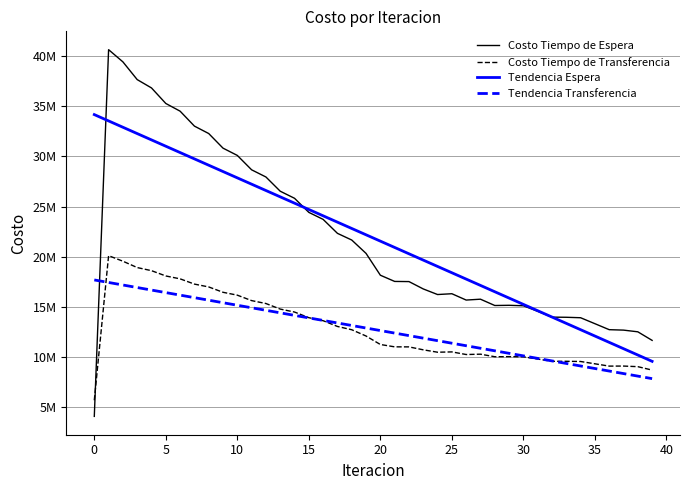

List the series in order of their peak value, lowest first.

Tendencia Transferencia, Costo Tiempo de Transferencia, Tendencia Espera, Costo Tiempo de Espera